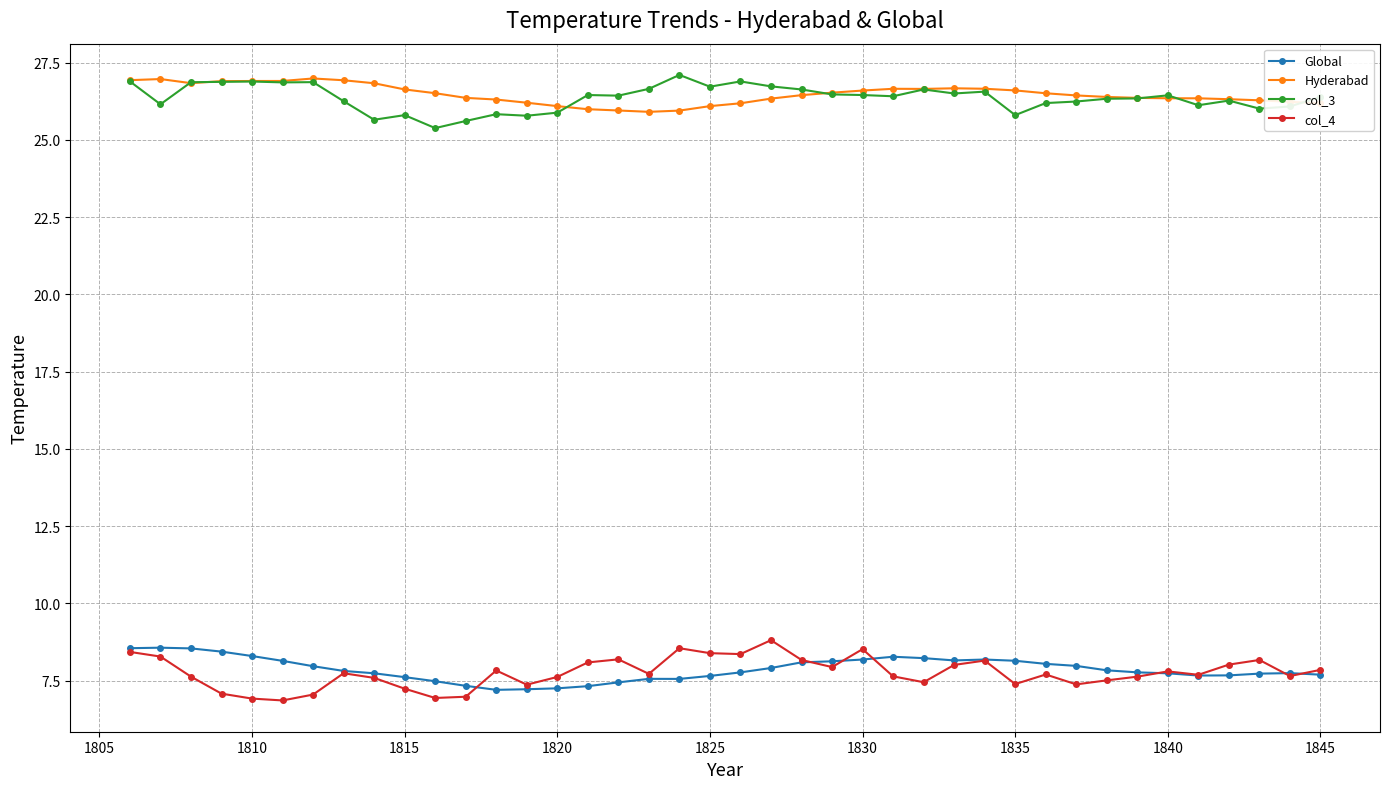

How many series are shown in this chart?

4